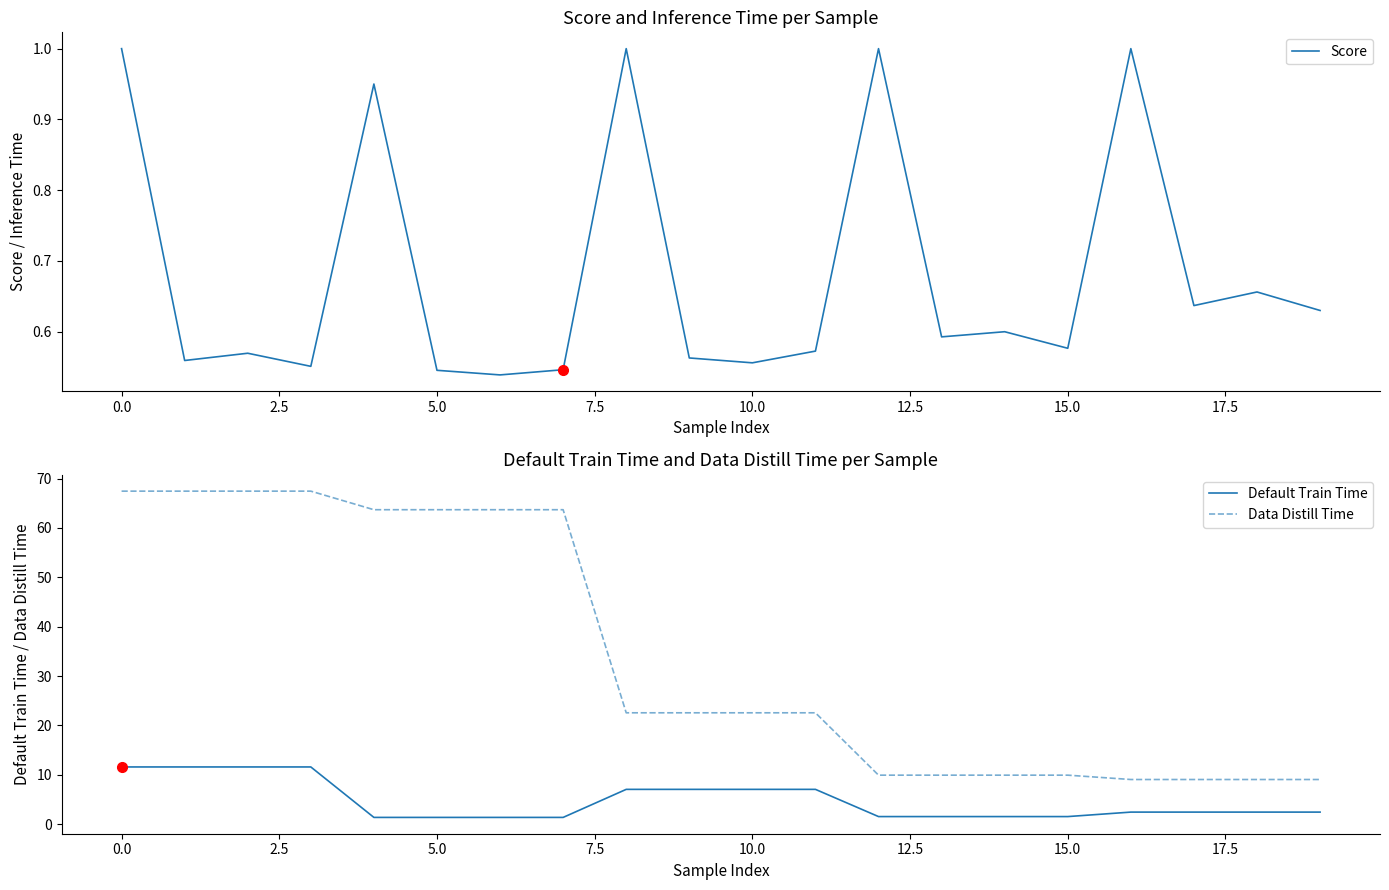

True or false: Data Distill Time and Default Train Time intersect in this chart.

False